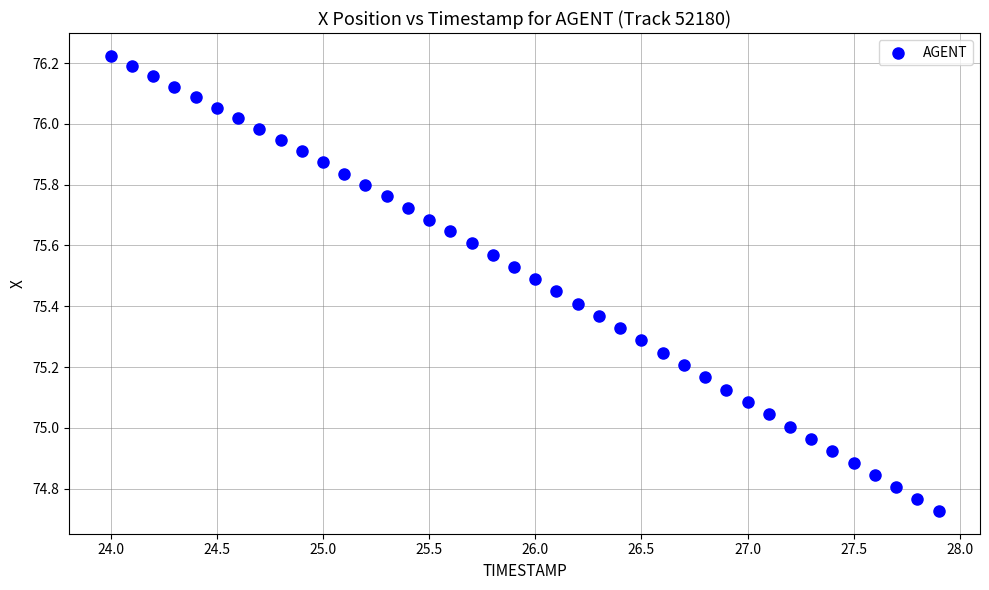

What is the range of X values (max minus min)?

3.9